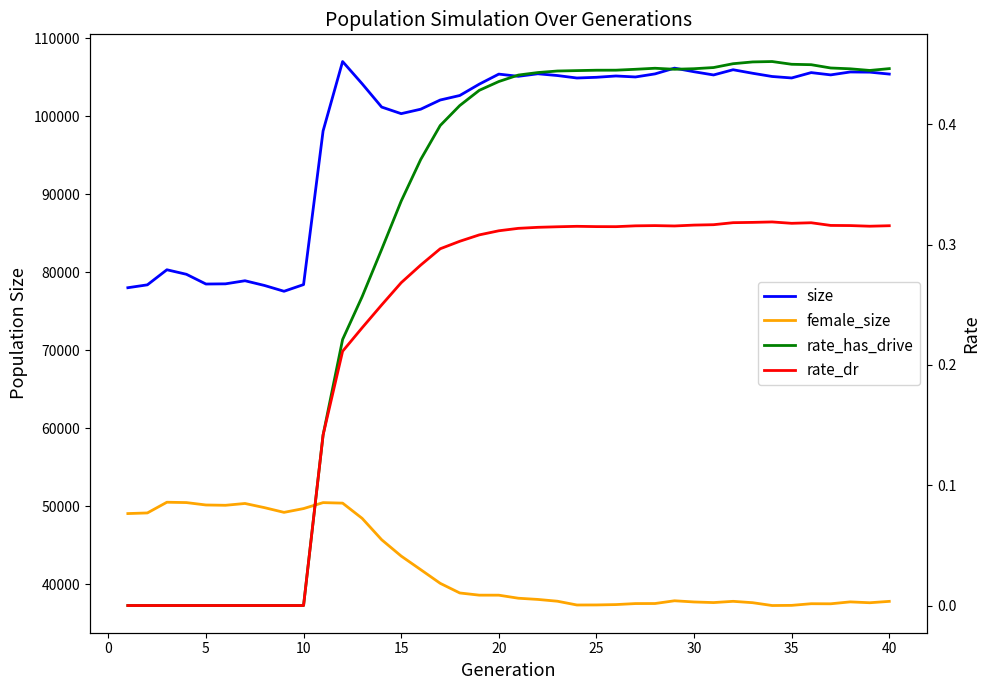

True or false: female_size and rate_dr cross at least once.

False